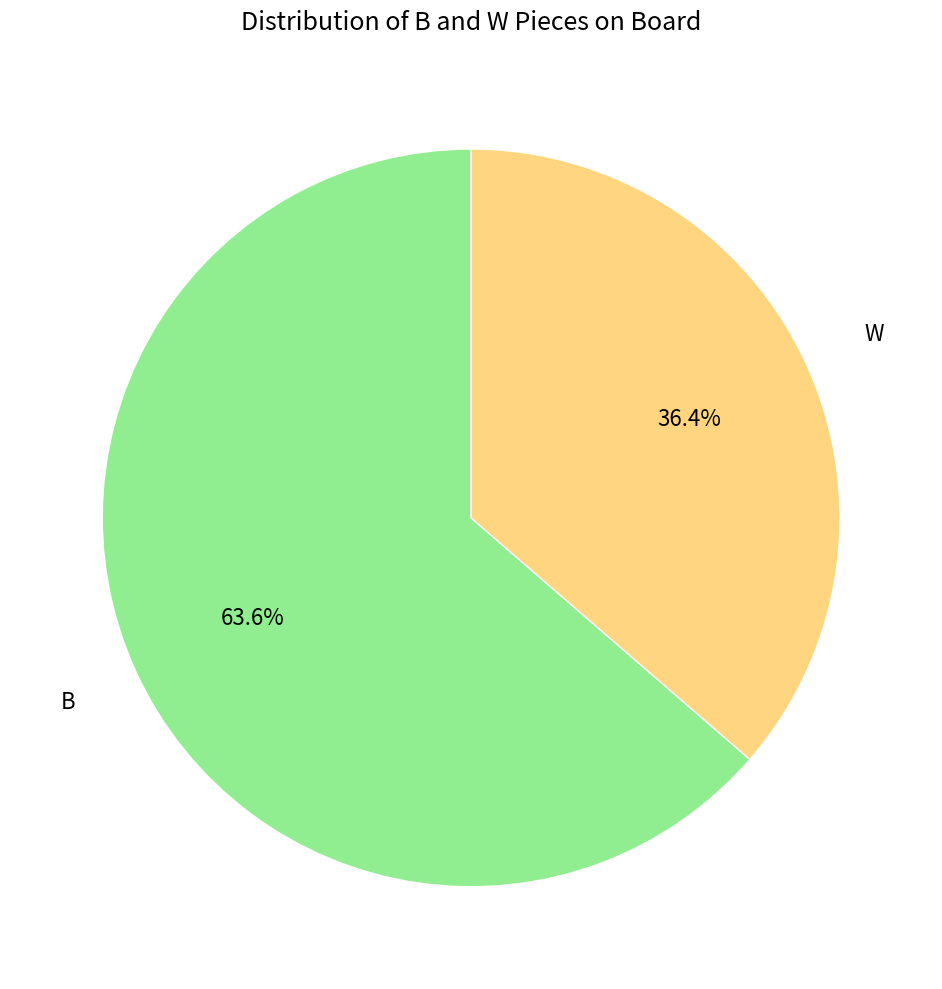

Which slice is the smallest?

W